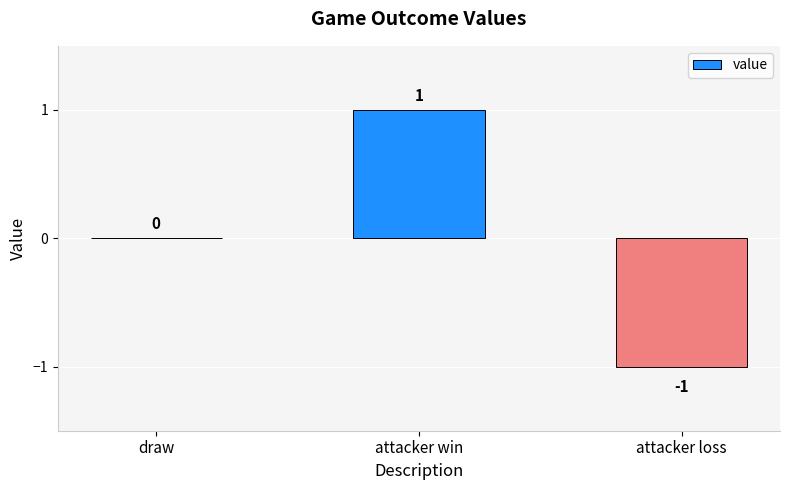

True or false: the data shows 0 at draw.

True